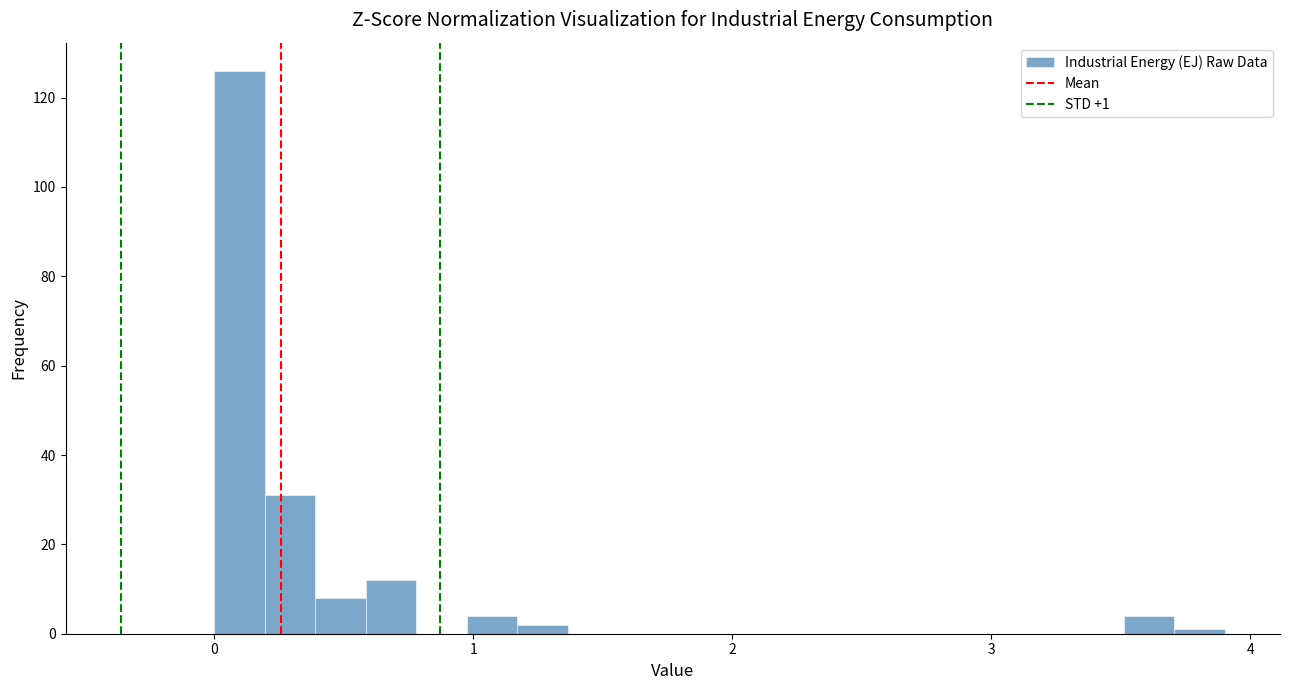

Around what value on the x-axis is the tallest bar? Give the approximate position of its centre, as read against the axis.

0.1